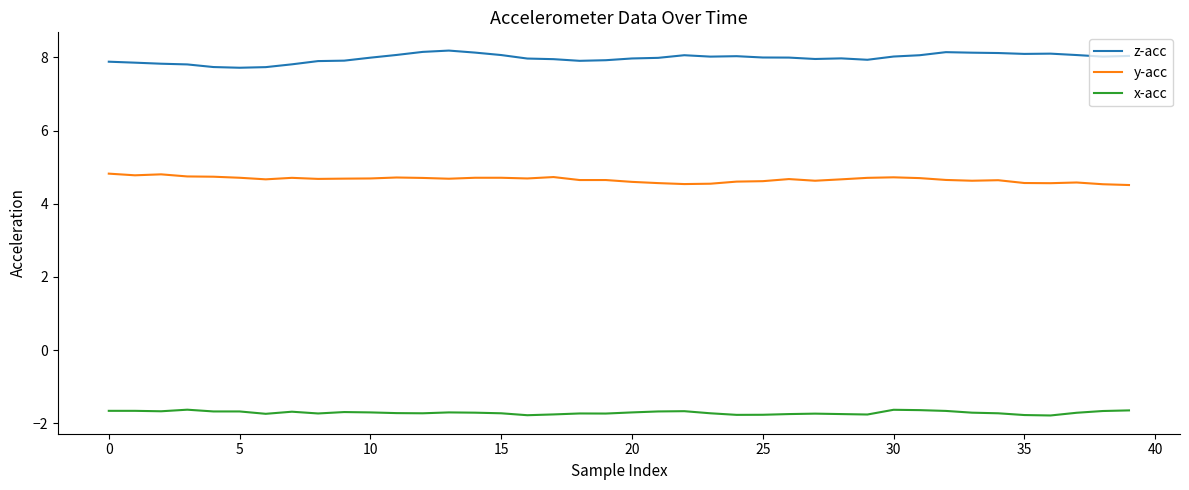

Rank the series by their average value, from highest to lowest.

z-acc, y-acc, x-acc